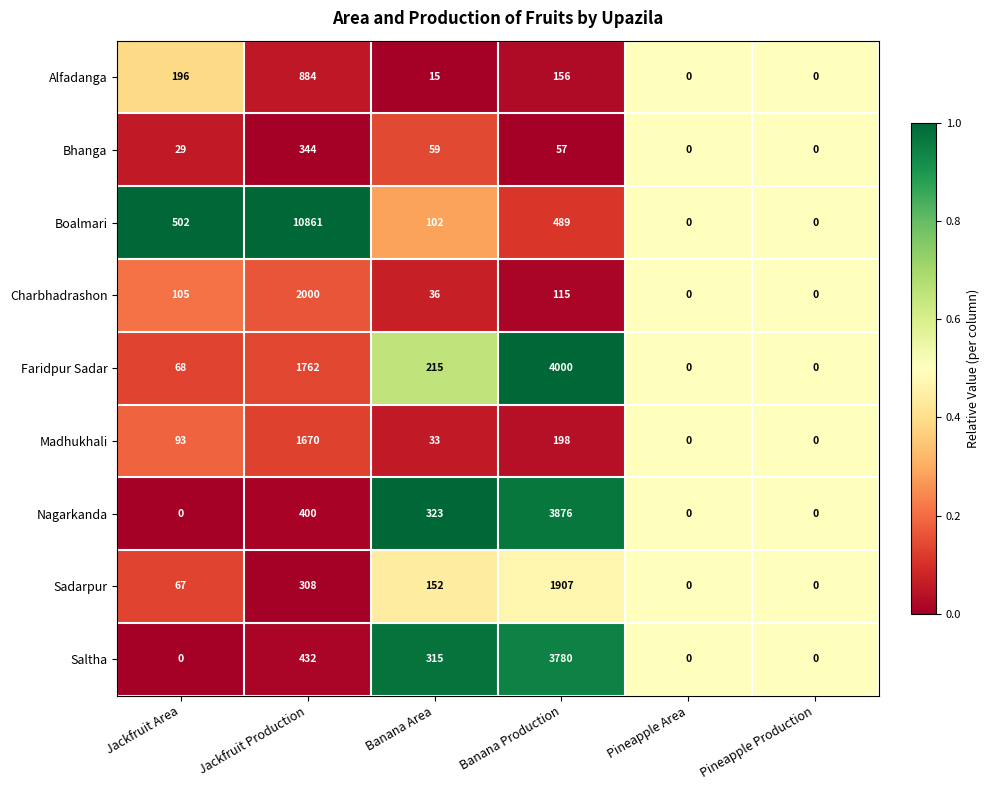

Which series has the largest range (max minus min)?

Boalmari